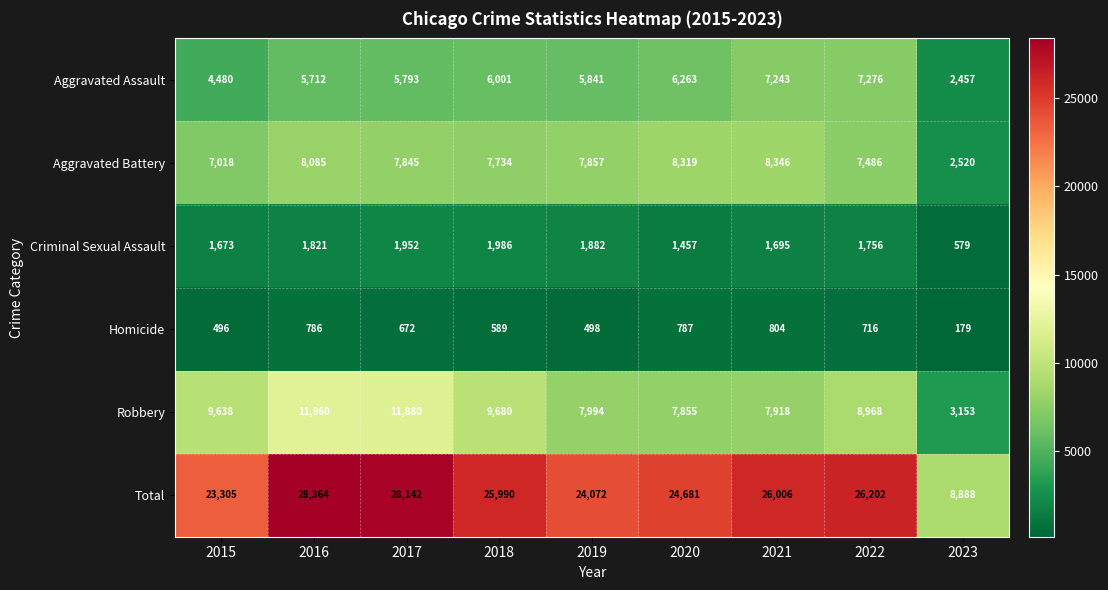

What is the average value of the Criminal Sexual Assault series?

1645